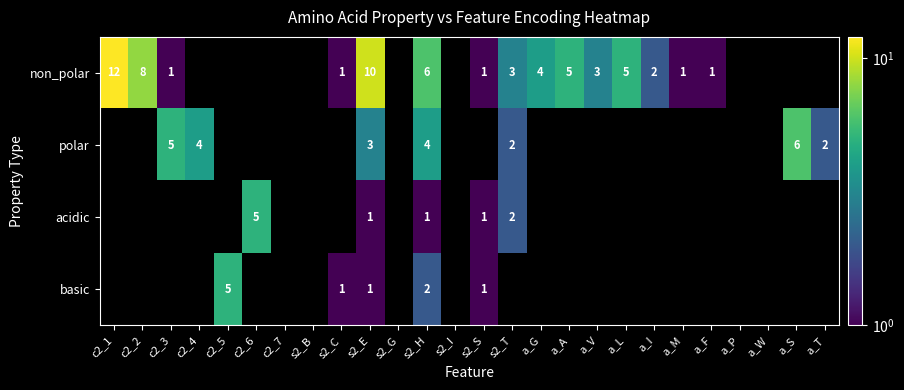

The acidic series shows 7 at c2_6. True or false?

False